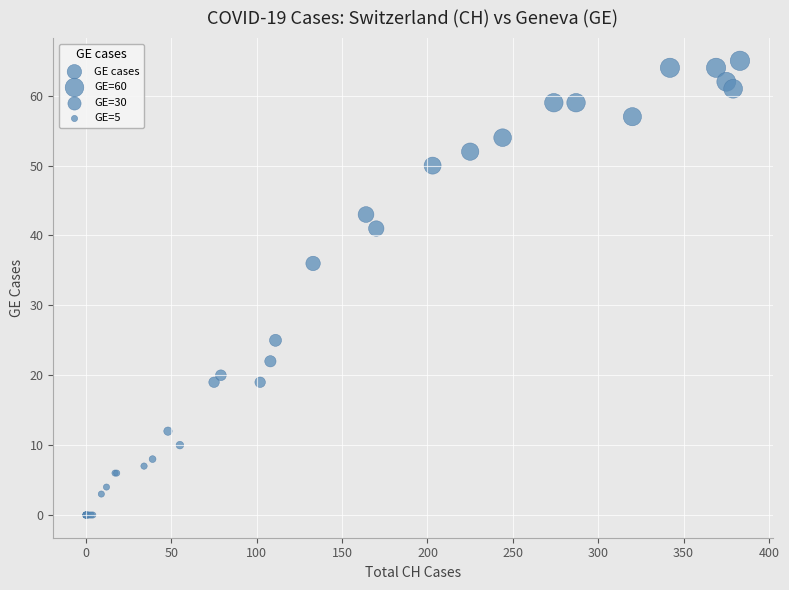

What Y value in the scatter plot is closest to 32?

36